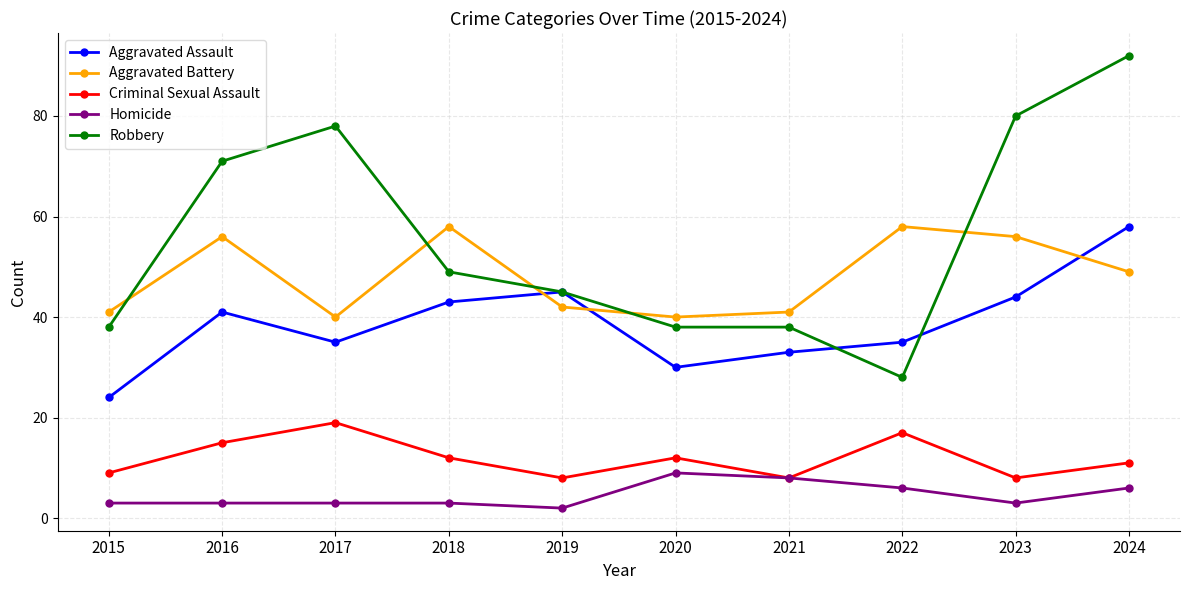

What value does the Criminal Sexual Assault series have at 2015?

9